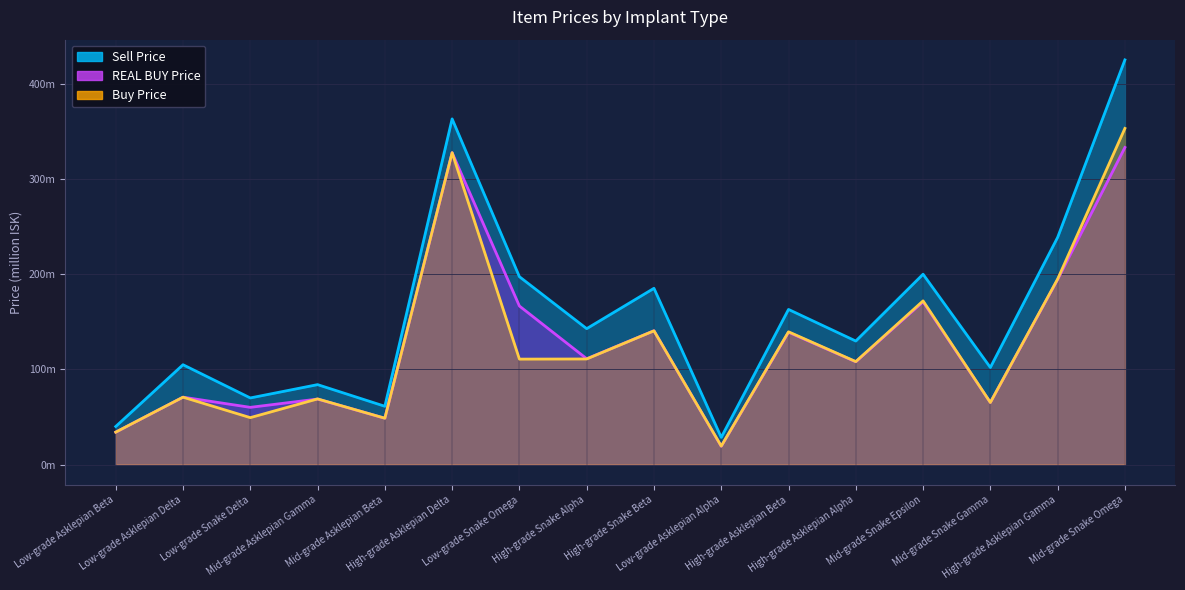

What is the sum of all REAL BUY Price values?

2058.7